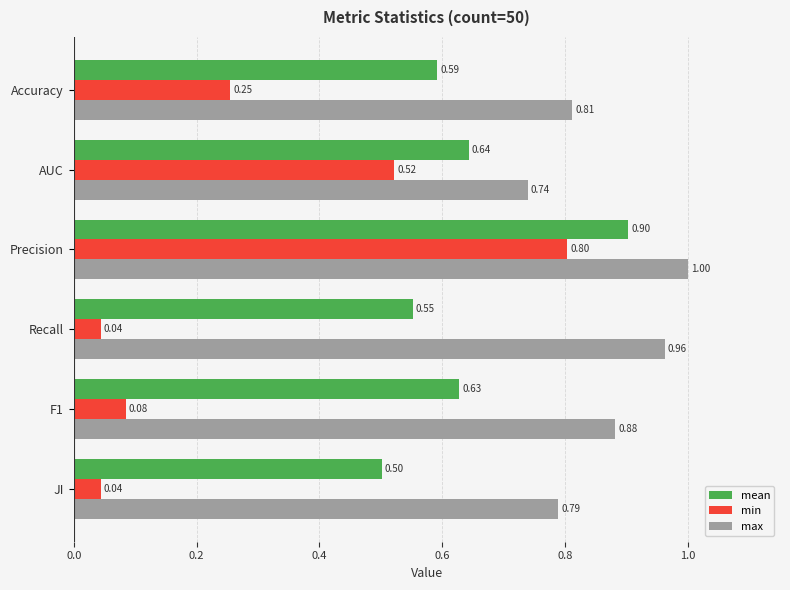

What is the difference between the second highest and minimum values in the min series?

0.5